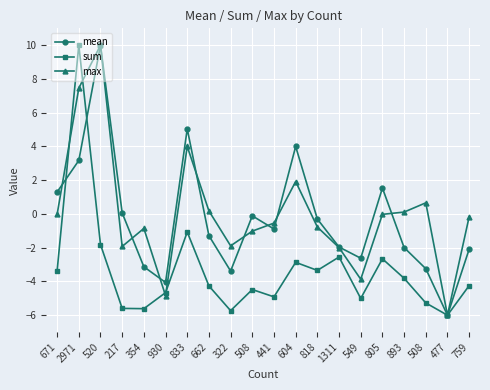

How many positive values does the sum series have?

1